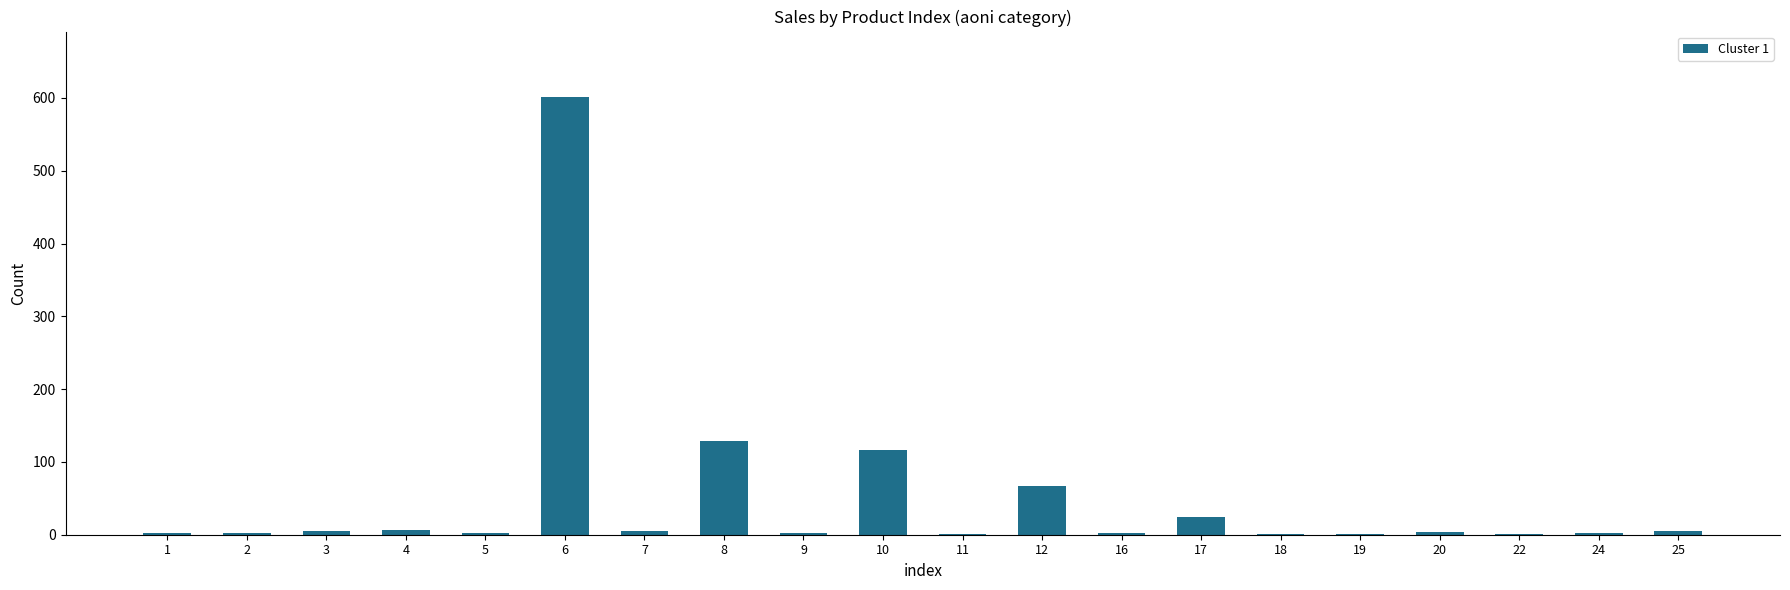

The value at 10 is 117. True or false?

True